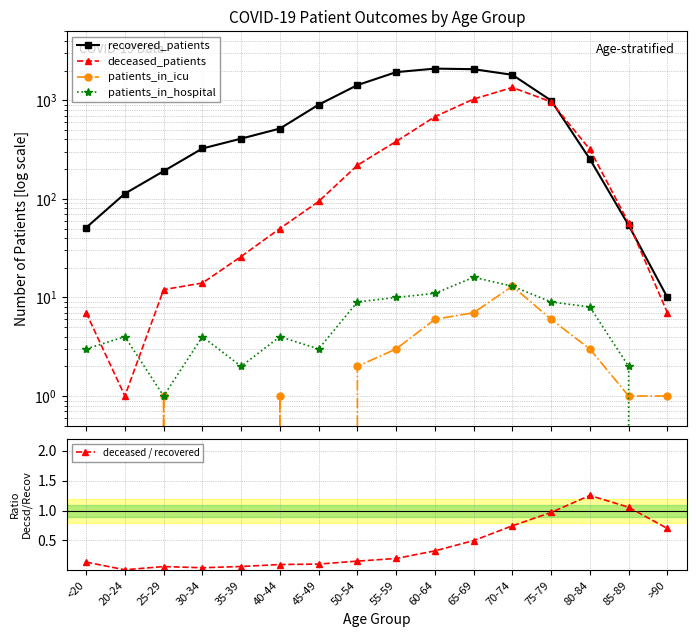

Does the chart display data point markers on the line(s)?

Yes